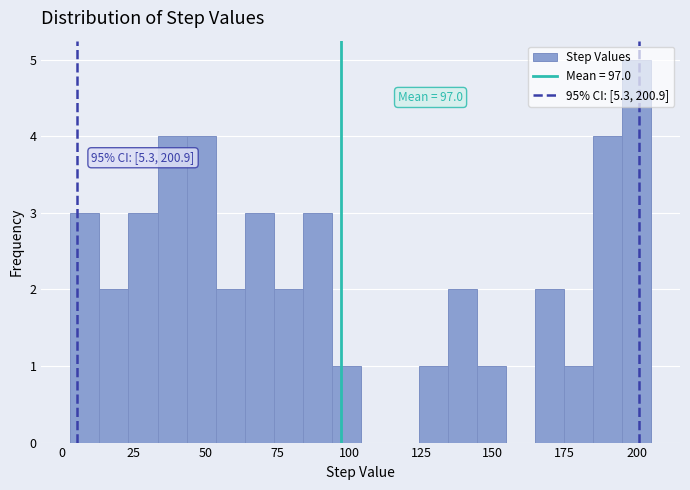

Around what value on the x-axis is the tallest bar? Give the approximate position of its centre, as read against the axis.

200